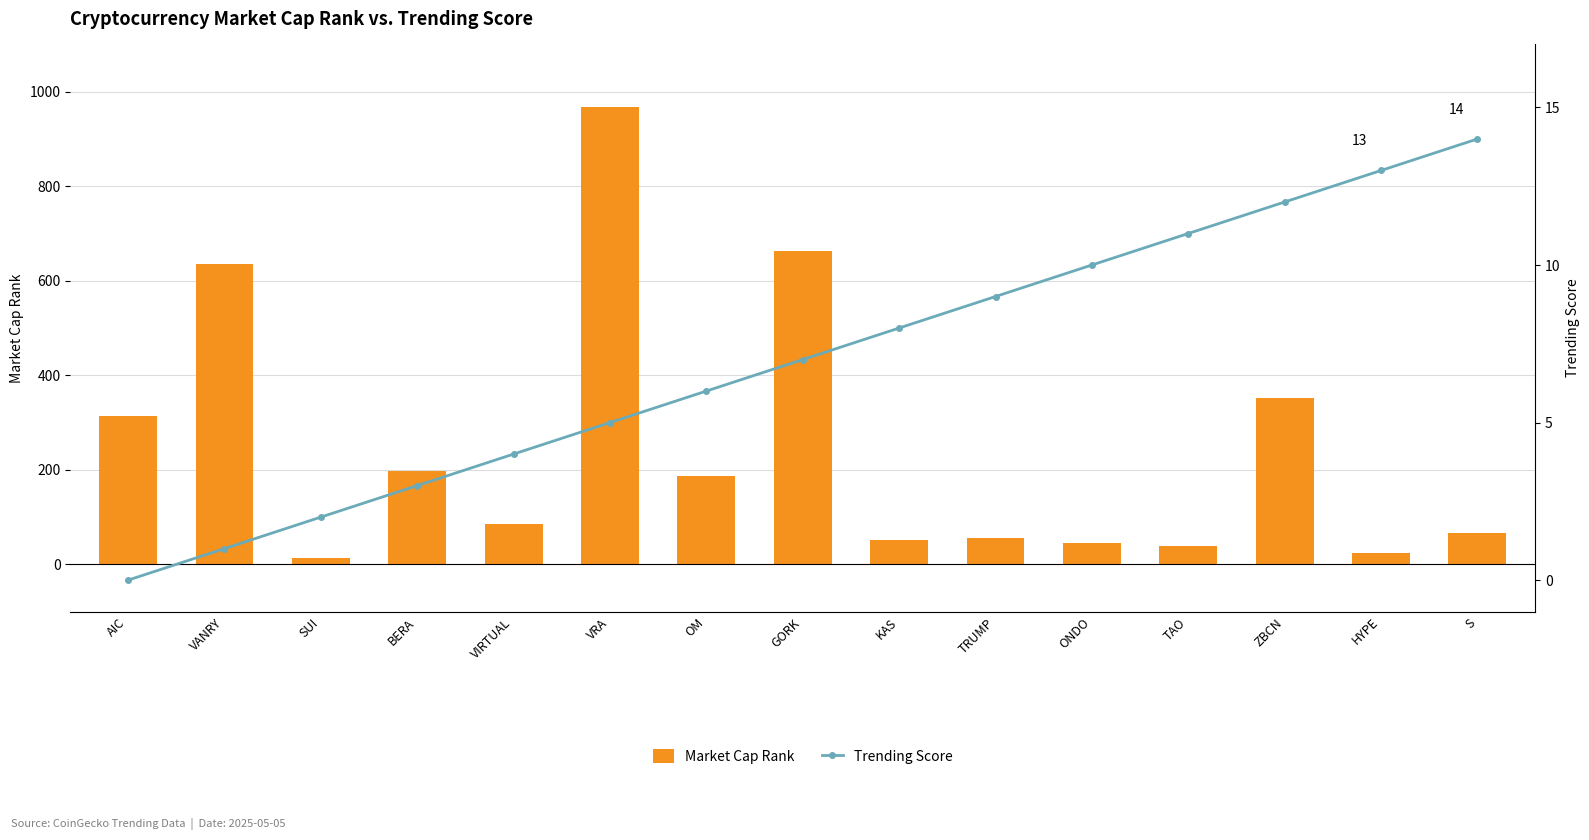

Count the number of categories in the chart.

15